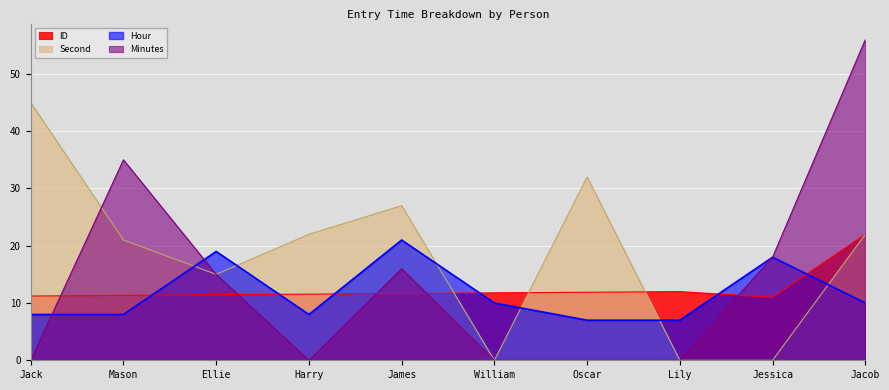

Does the chart display data point markers on the line(s)?

No